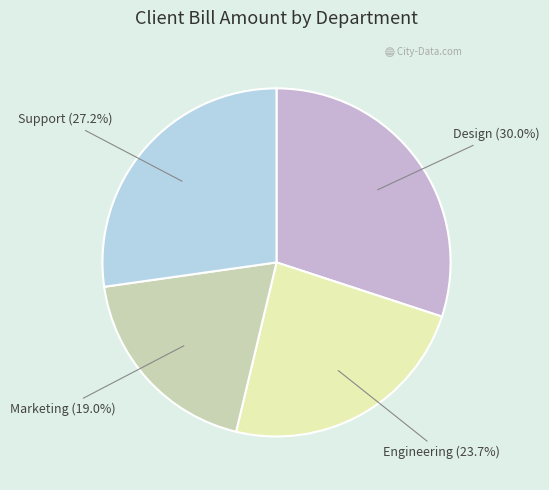

Which slice is the smallest?

Marketing